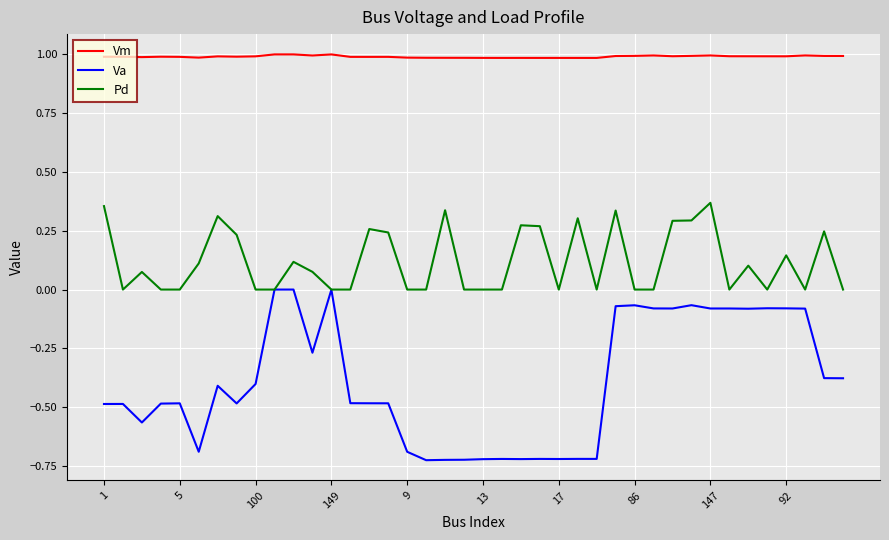

What is the difference between the second highest and second lowest values in the Va series?

0.7